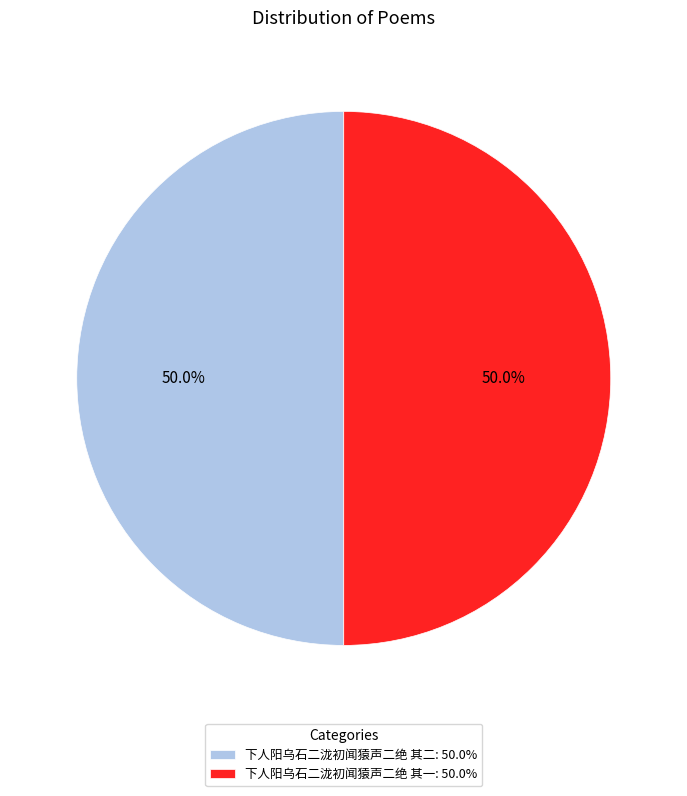

The 下人阳乌石二泷初闻猿声二绝 其二 slice represents 40% of the pie. True or false?

False